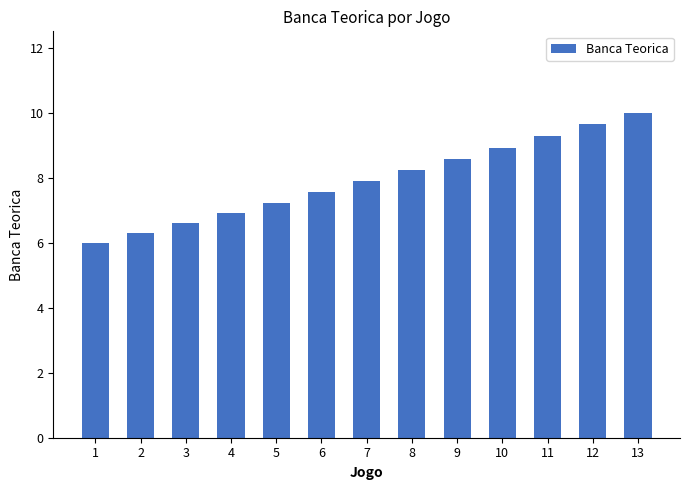

What is the difference between the maximum and minimum values?

4.0